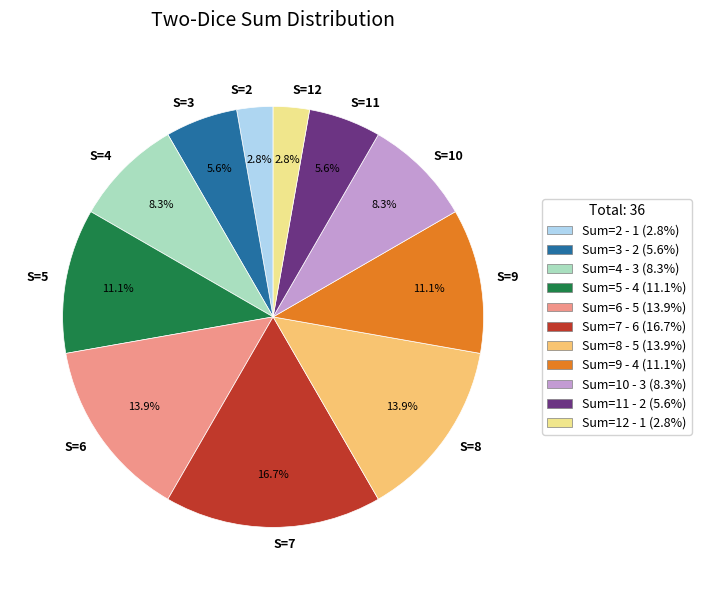

Count the number of slices in the pie.

11